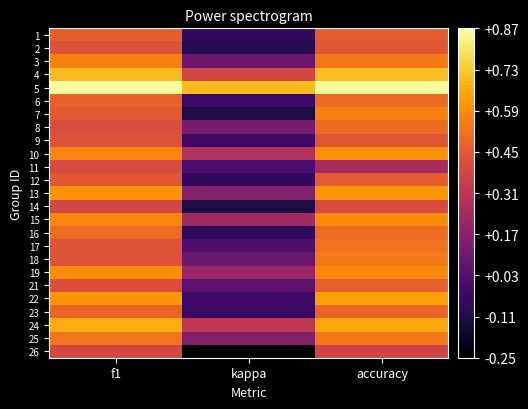

Count the number of data series in this chart.

25